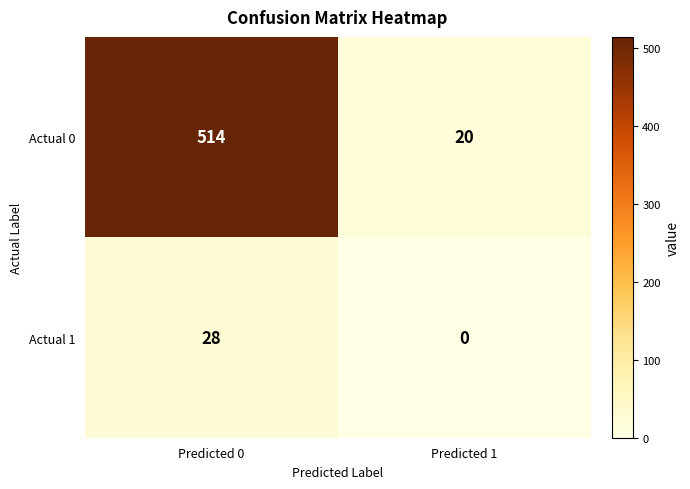

What is the sum of all Actual 0 values?

534